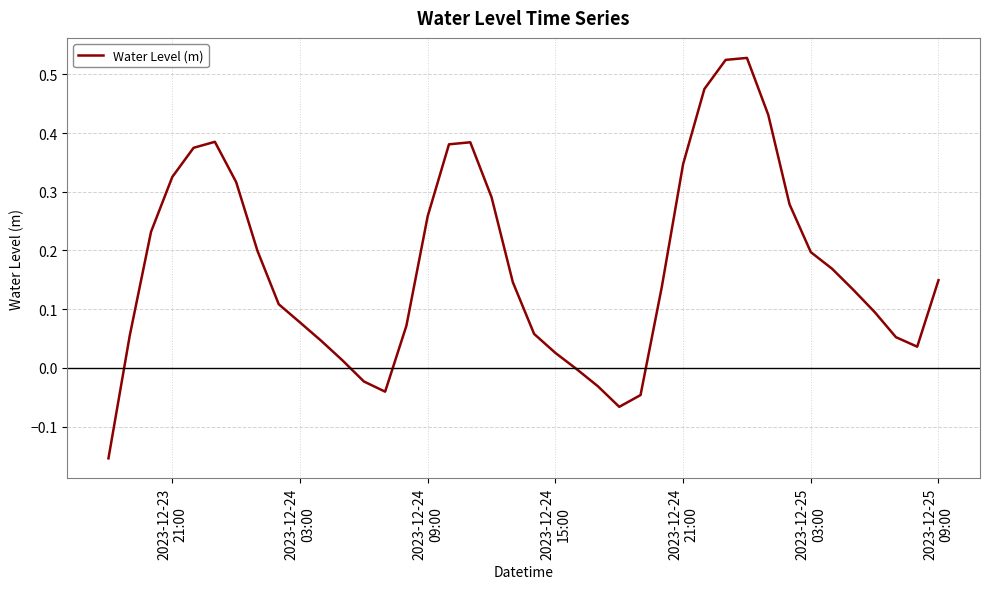

Count the number of categories in the chart.

40